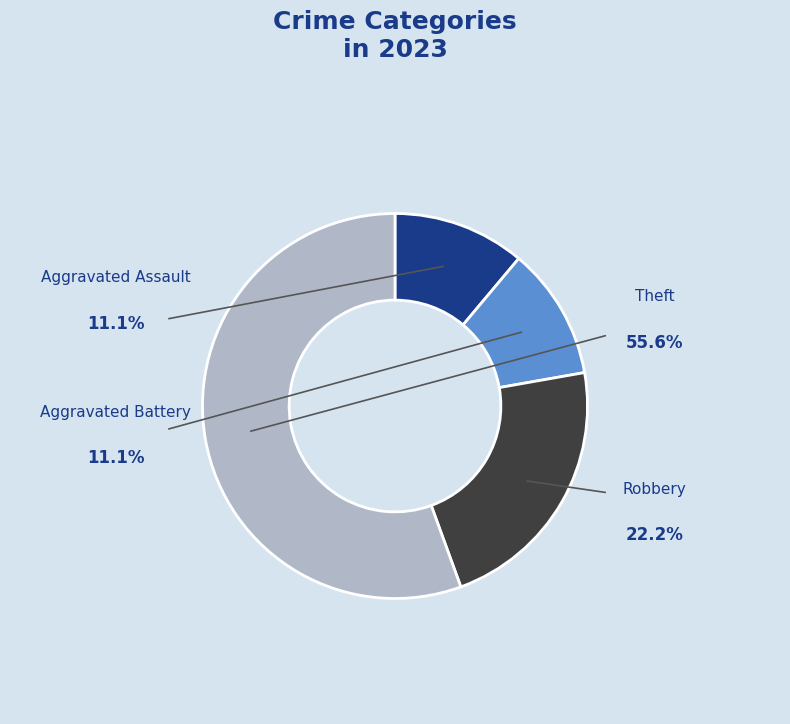

Which slice is the largest?

Theft